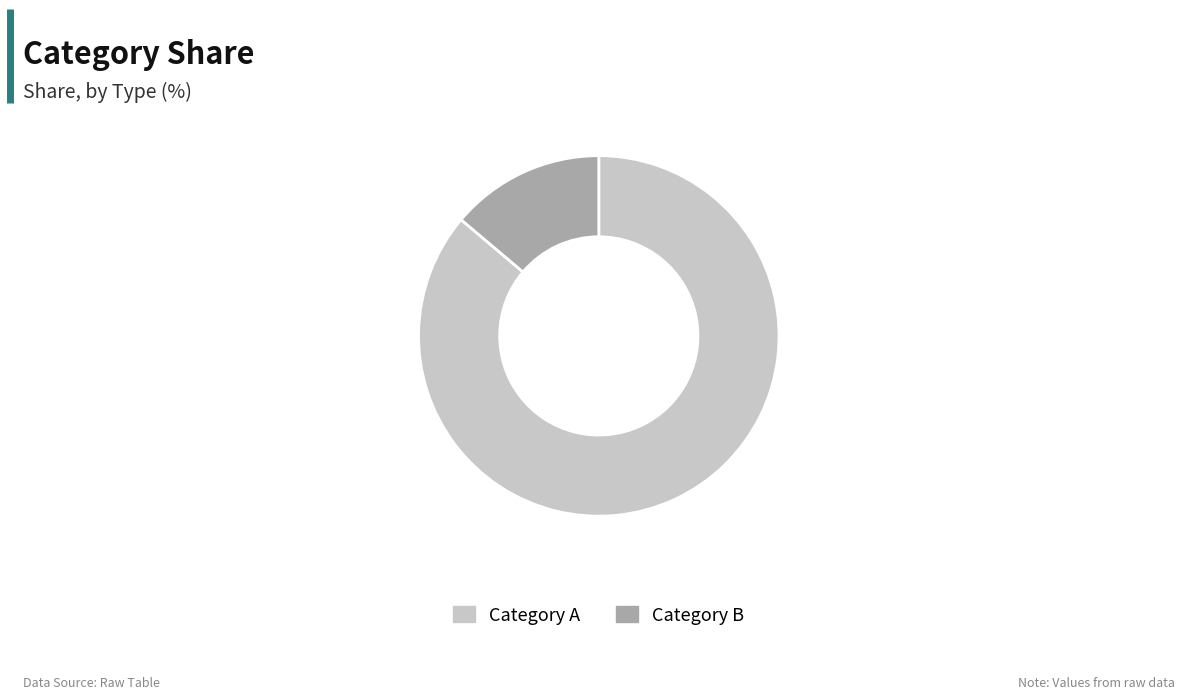

Which category has the smallest portion of the pie?

Category B